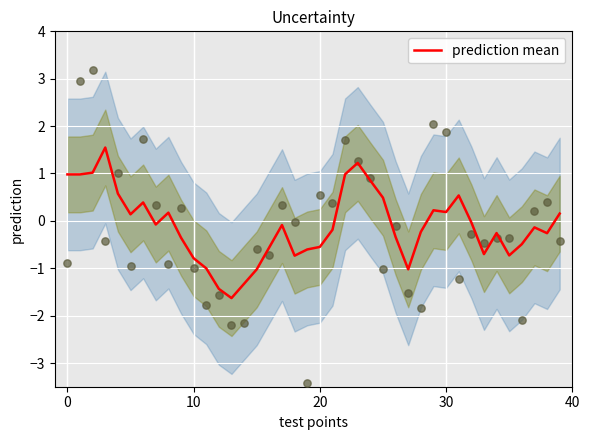

Between 17 and 34, which is larger?

17